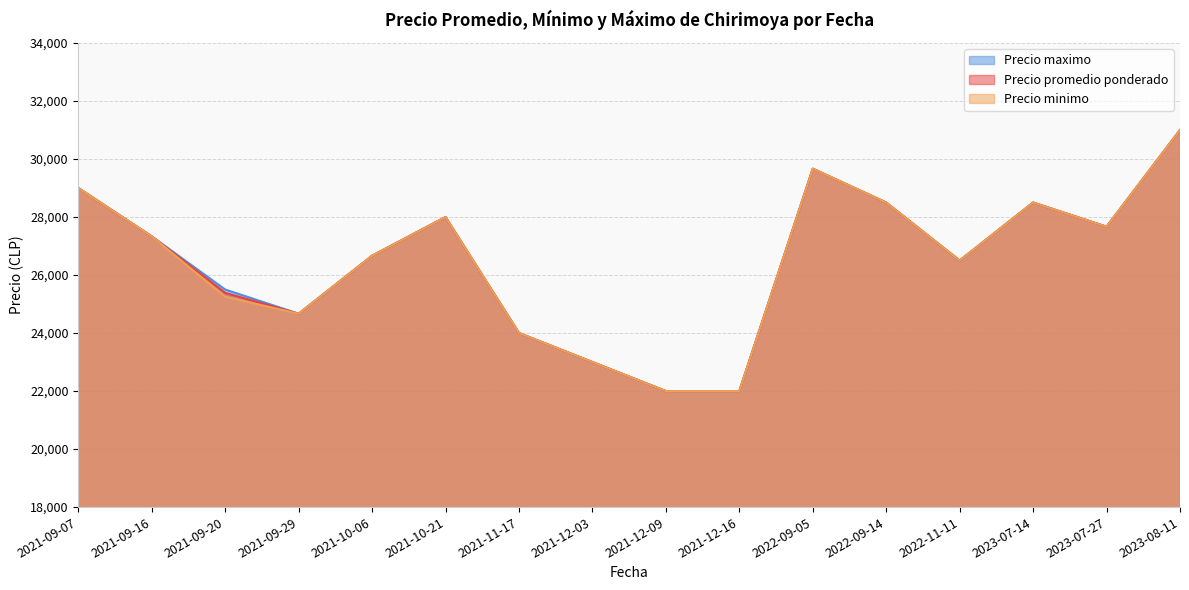

Rank the series by their average value, from lowest to highest.

Precio minimo, Precio promedio ponderado, Precio maximo